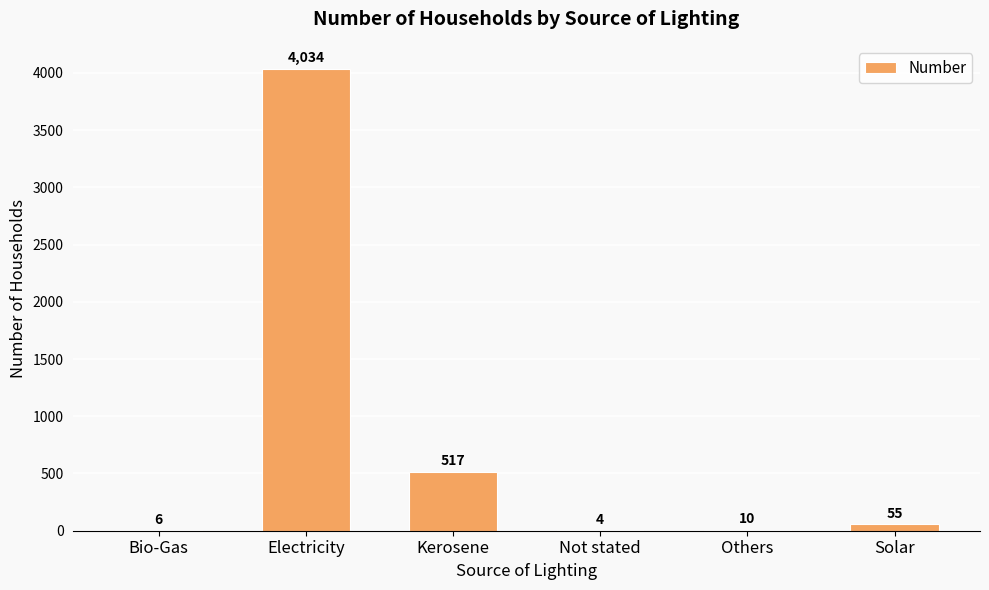

Is it true that the value at Electricity is 1071?

False